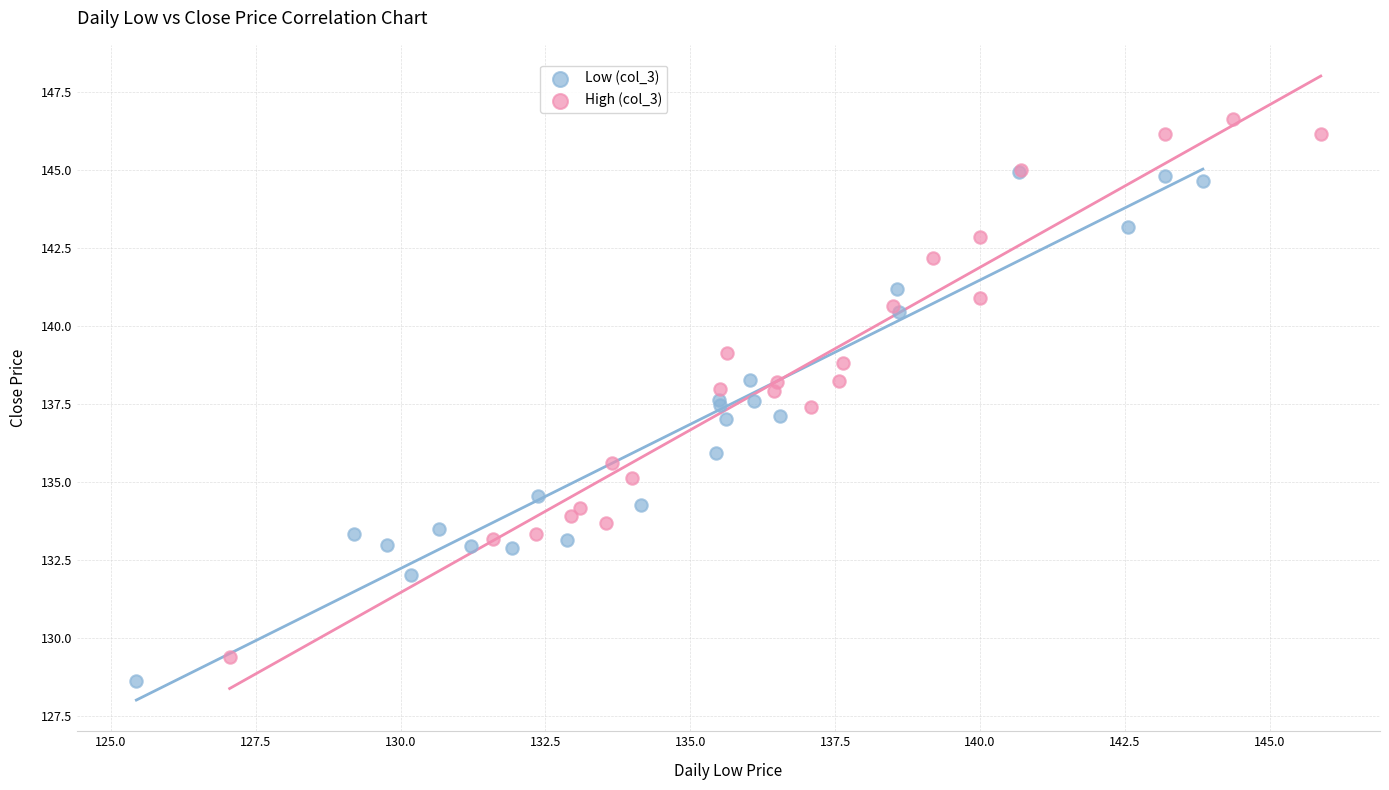

Which series reaches the maximum Y coordinate?

High (col_3)